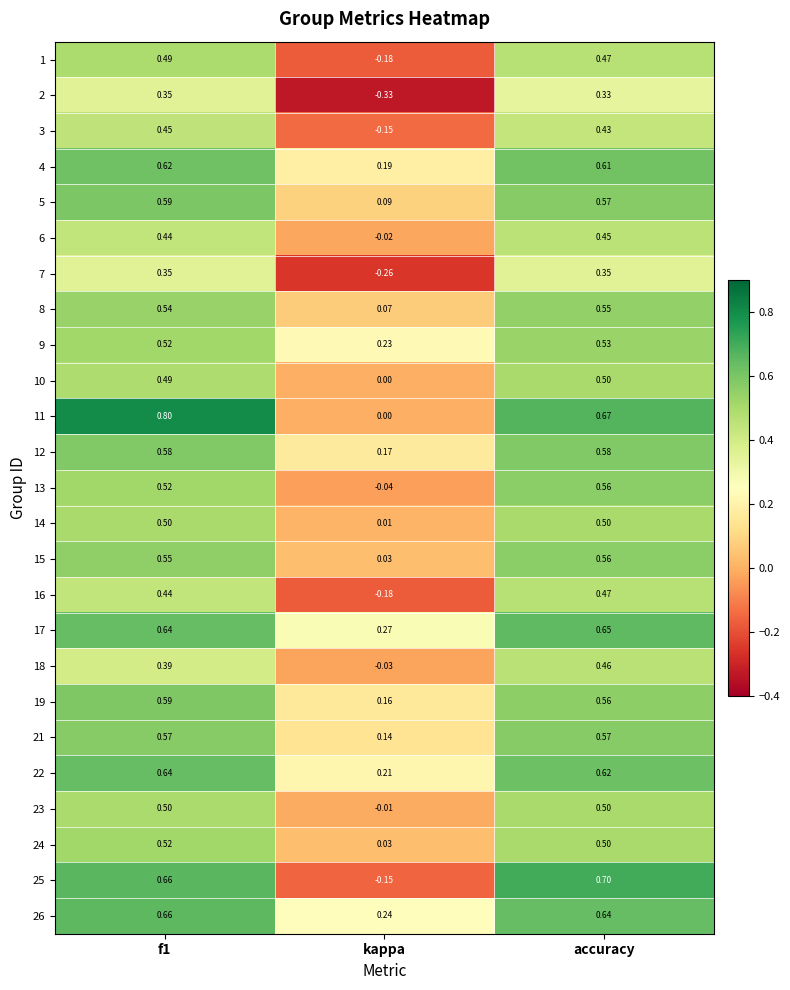

Which category has the lowest value across all series?

kappa